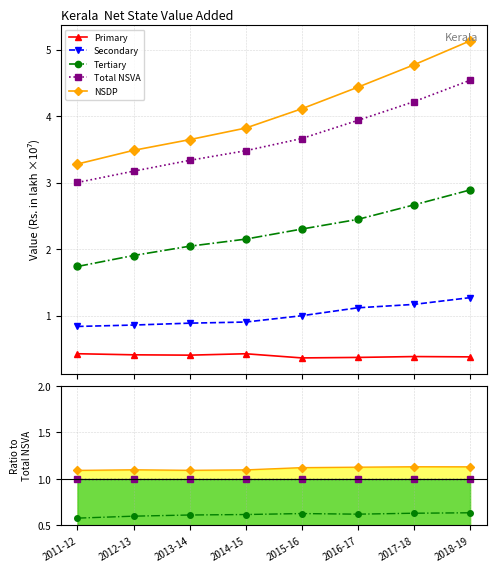

At which label is NSDP closest to 1?

2011-12